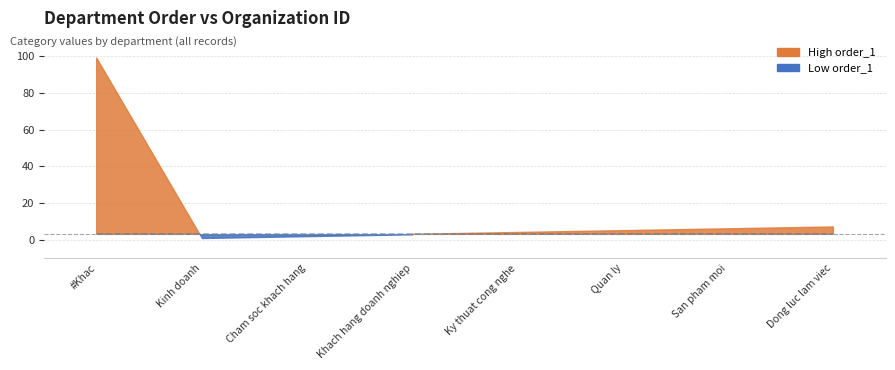

Does the chart have visible grid lines?

Yes